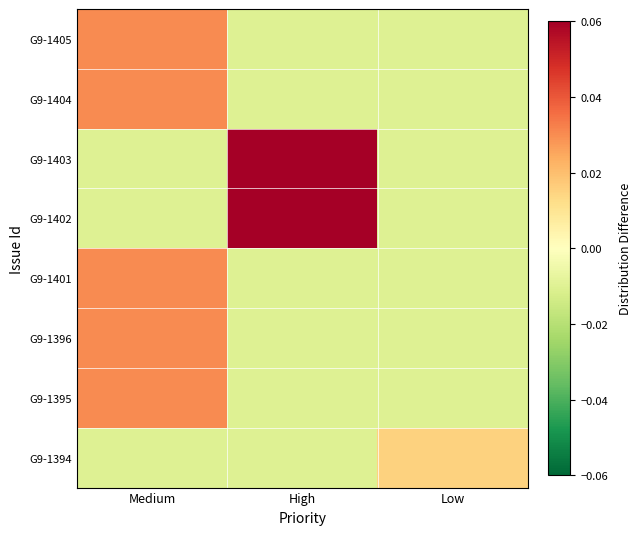

Reading left to right, what are all the values shown in this chart?

G9-1405: Medium=0.0	High=-0.0	Low=-0.0
G9-1404: Medium=0.0	High=-0.0	Low=-0.0
G9-1403: Medium=-0.0	High=0.1	Low=-0.0
G9-1402: Medium=-0.0	High=0.1	Low=-0.0
G9-1401: Medium=0.0	High=-0.0	Low=-0.0
G9-1396: Medium=0.0	High=-0.0	Low=-0.0
G9-1395: Medium=0.0	High=-0.0	Low=-0.0
G9-1394: Medium=-0.0	High=-0.0	Low=0.0